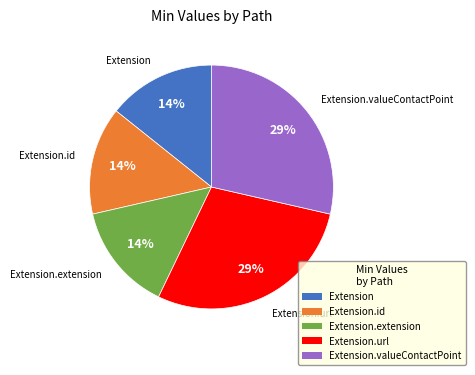

True or false: Extension.id accounts for 14% of the total.

True